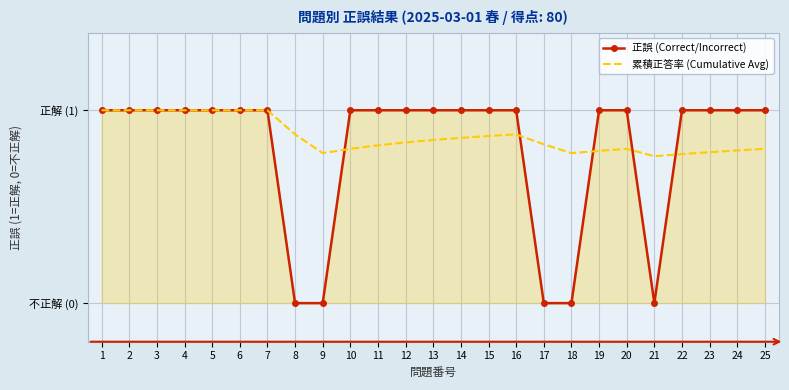

At 18, list the series in order from smallest to largest.

正誤 (Correct/Incorrect), 累積正答率 (Cumulative Avg)